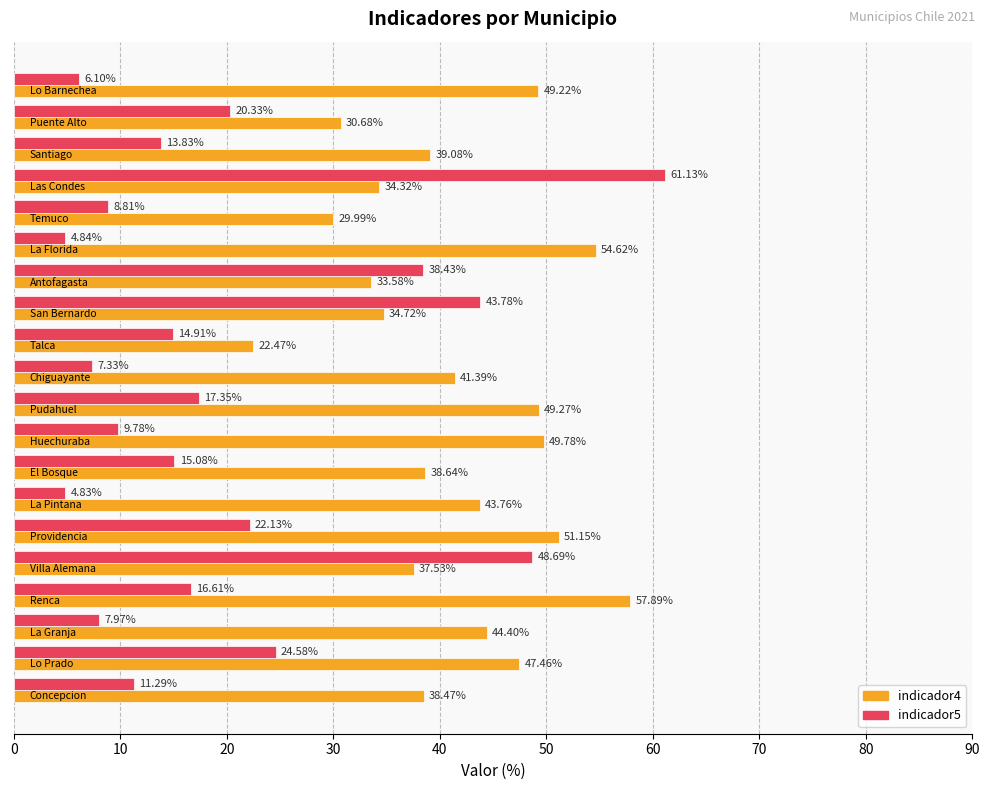

How many values in the indicador5 series are below 15?

10